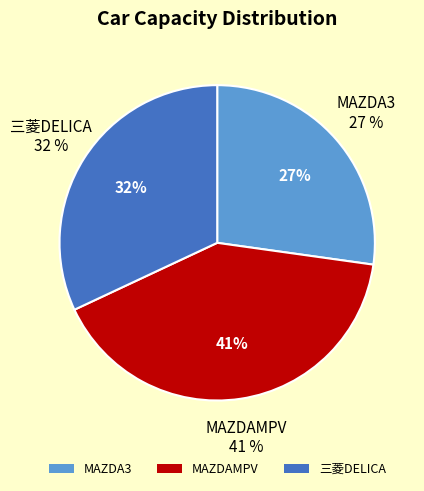

Rank the categories by value from highest to lowest.

MAZDAMPV, 三菱DELICA, MAZDA3